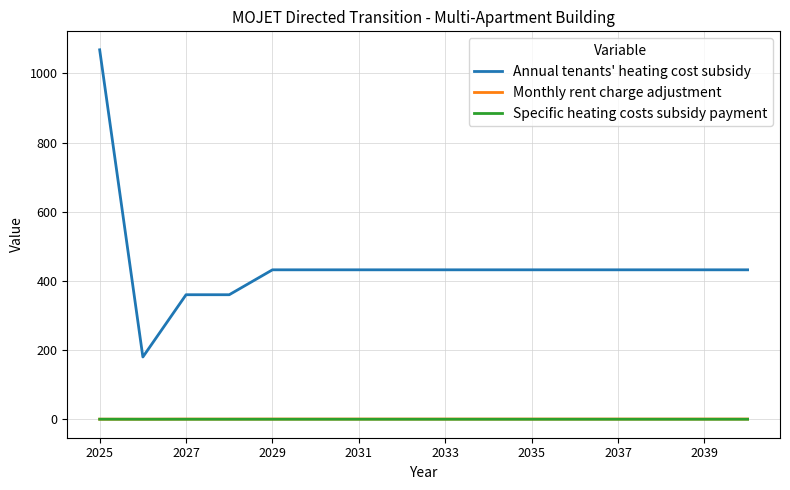

Which series has the widest spread of values?

Annual tenants' heating cost subsidy